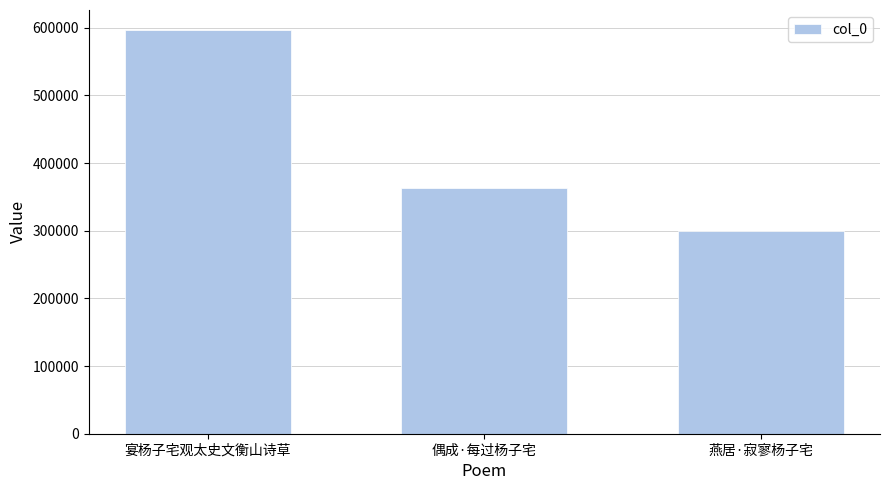

What is the maximum value shown in the chart?

596473